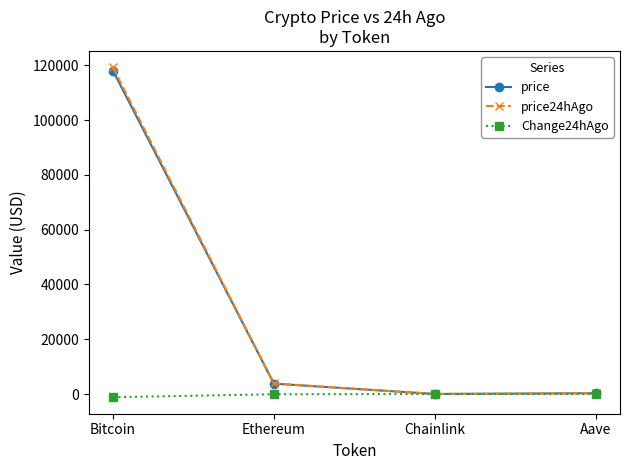

Is it true that price equals 118029.0 at Bitcoin?

True